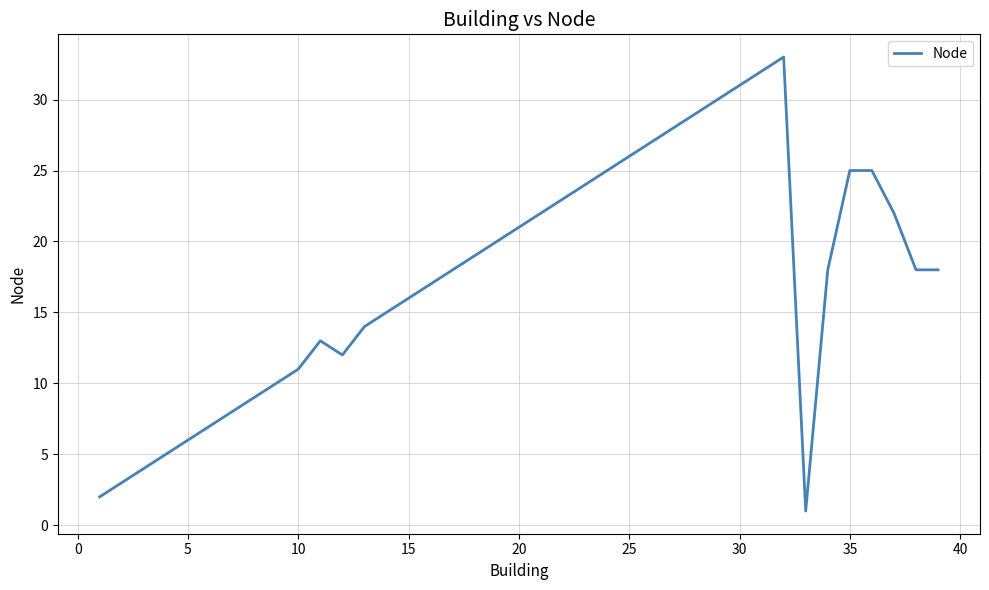

What is the difference between the maximum and minimum values?

32